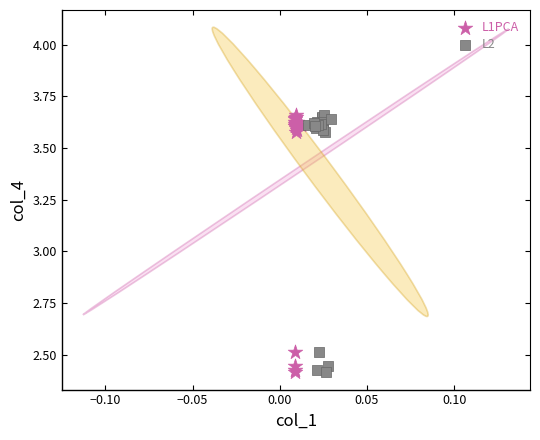

What are all the series names shown in the legend?

L1PCA, L2